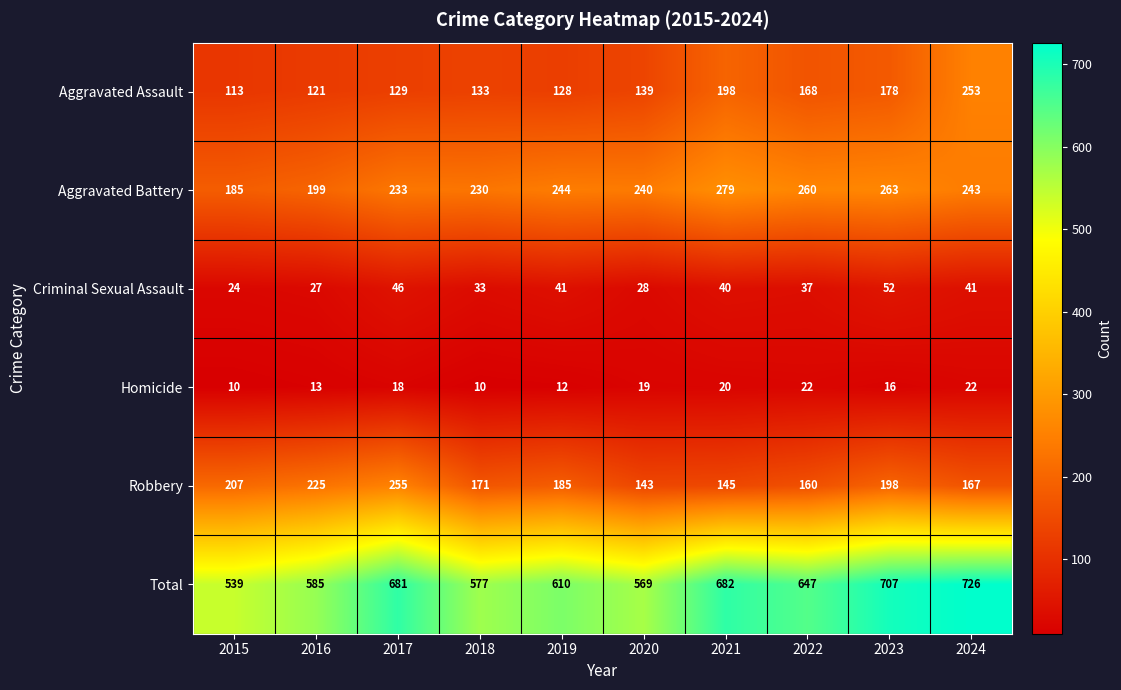

What is the spread (max minus min) of values at 2018?

567